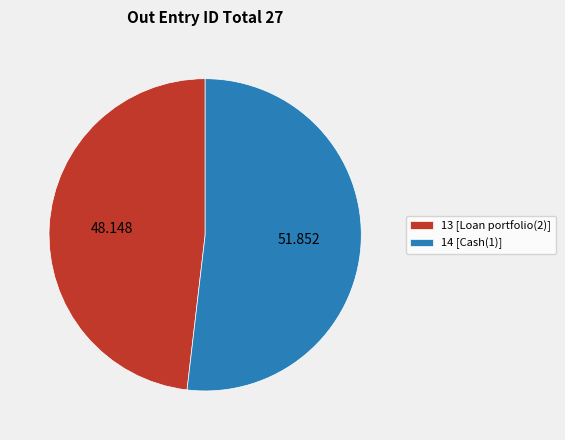

Do 13 [Loan portfolio(2)] and 14 [Cash(1)] together represent more than half of the pie?

Yes